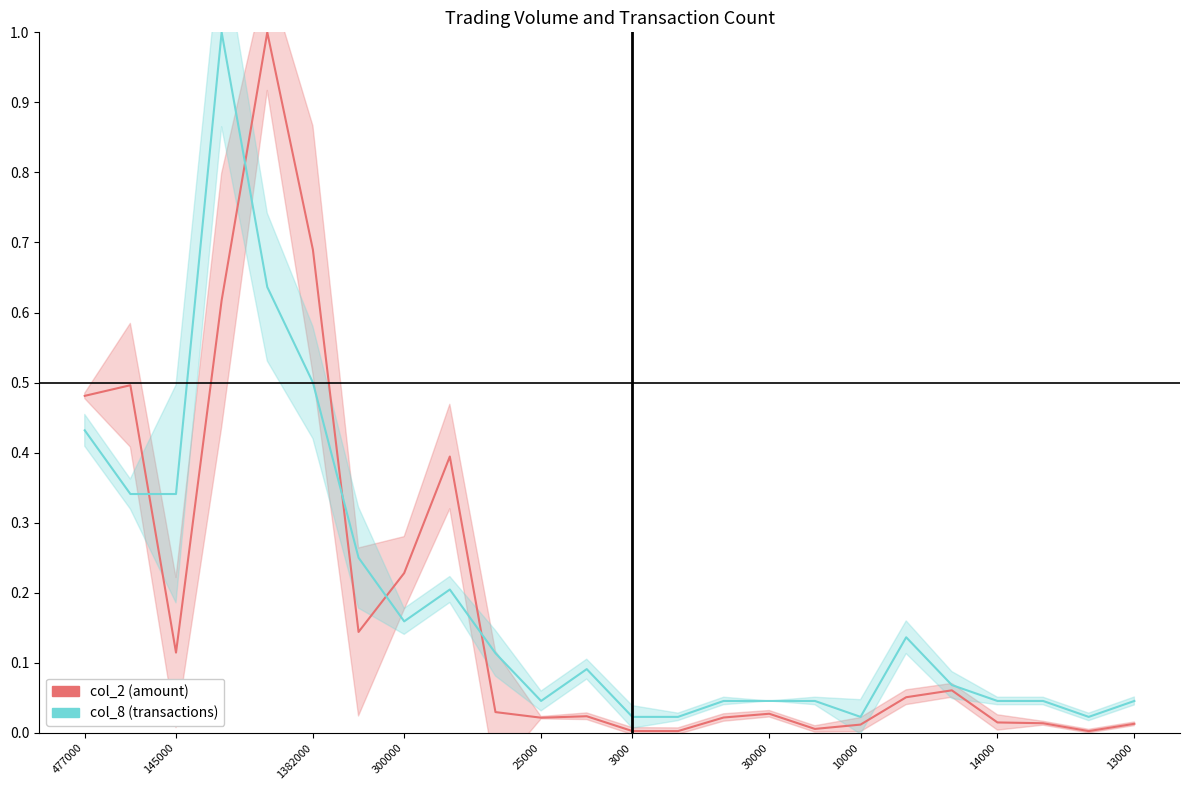

Is the value of col_8 at 300000 greater than the value of col_2 at 18?

Yes